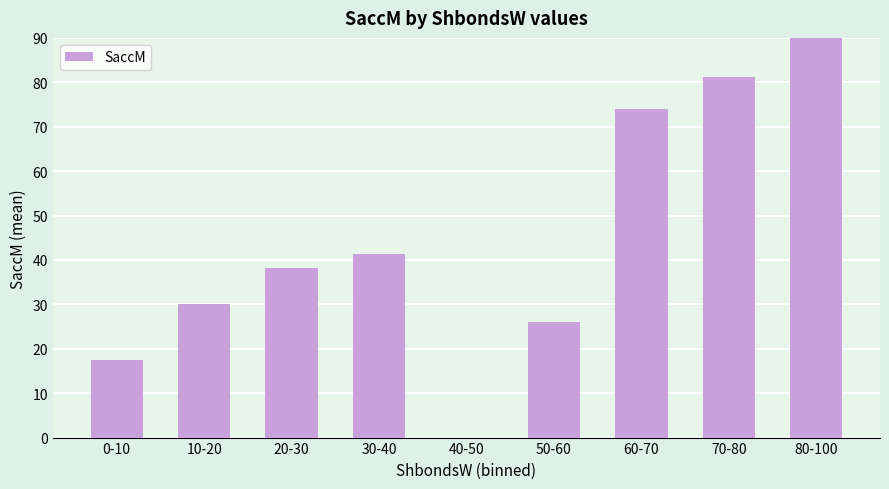

What is the difference between the maximum and minimum values?

96.3